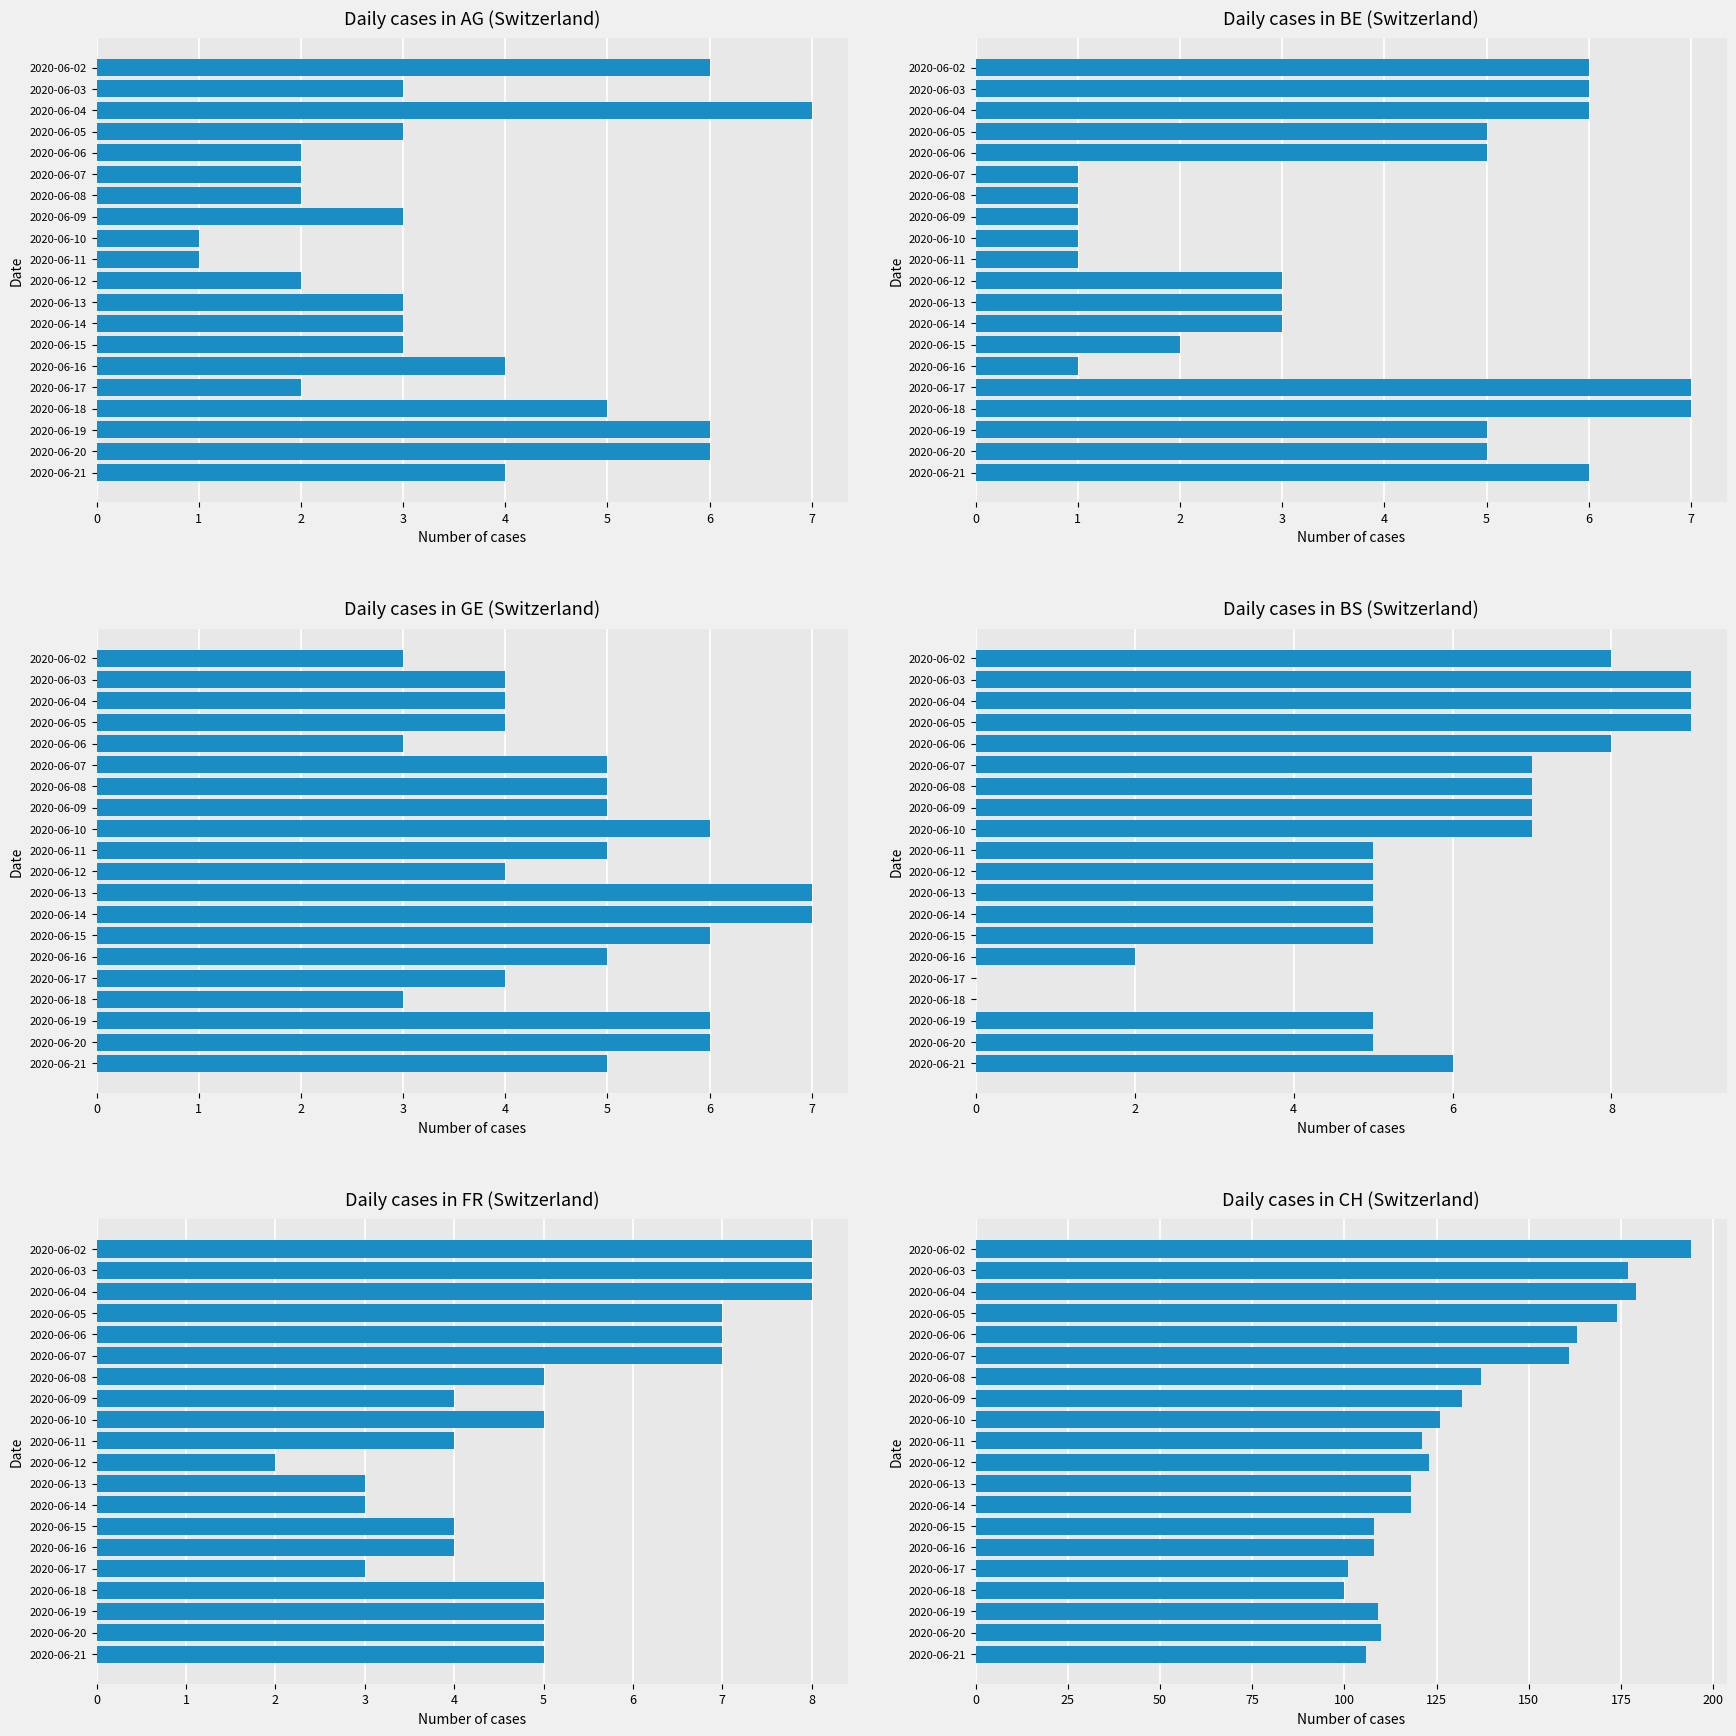

What are all the series names shown in the legend?

AG, BE, GE, BS, FR, CH